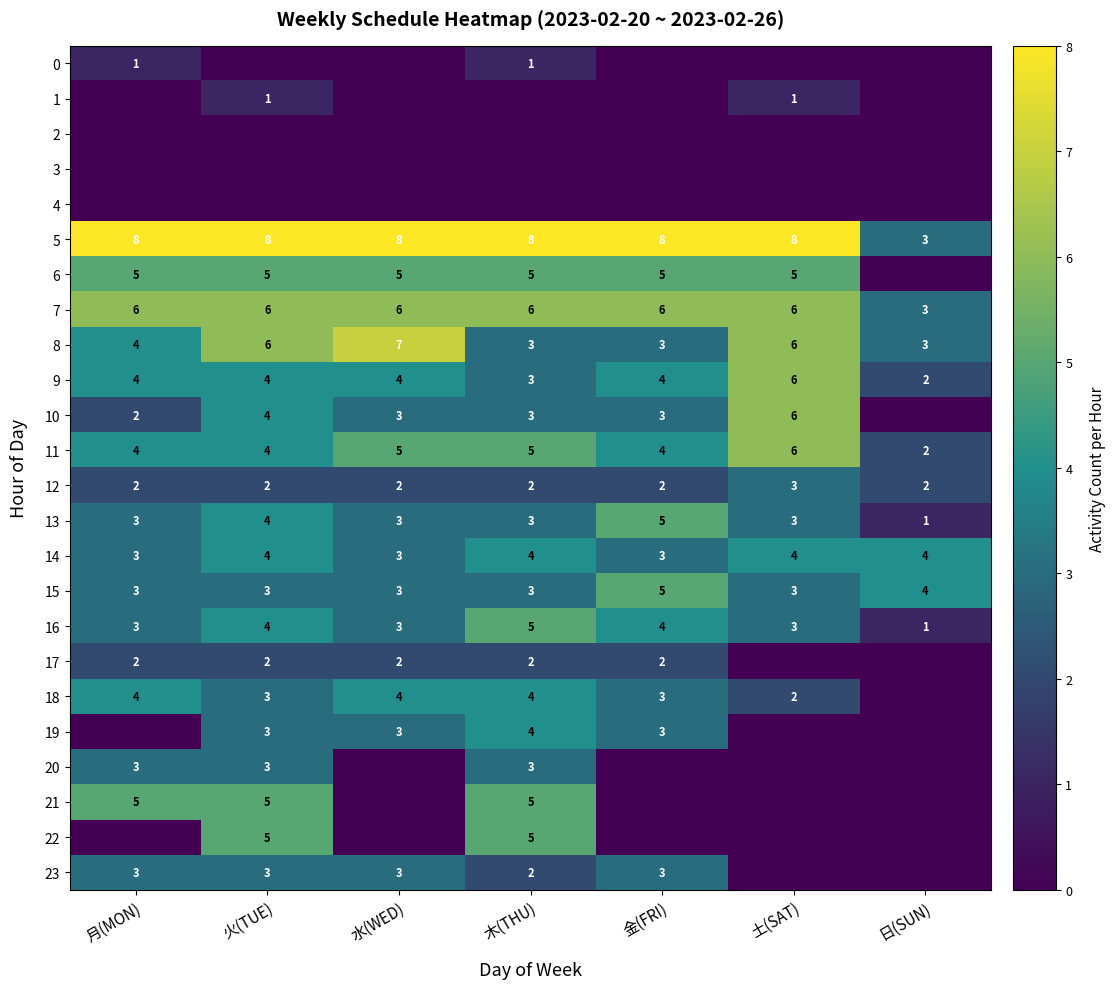

At how many categories does at least one series exceed 3?

7